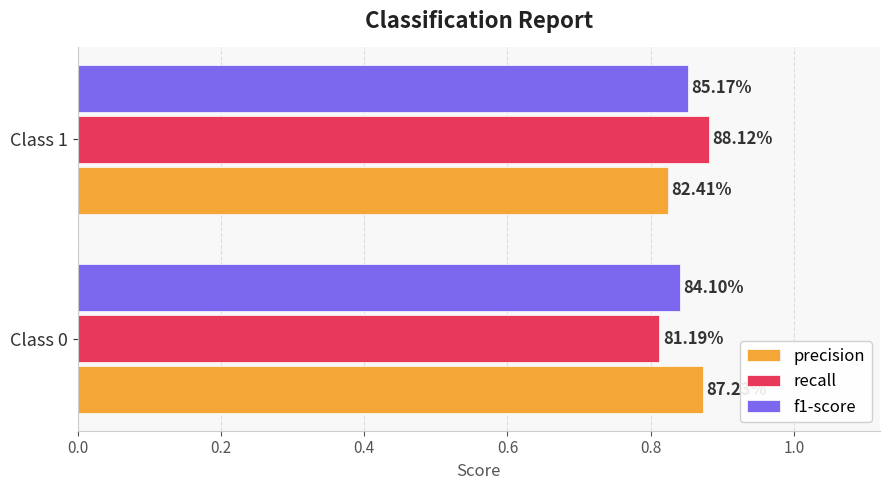

What are all the series names shown in the legend?

precision, recall, f1-score